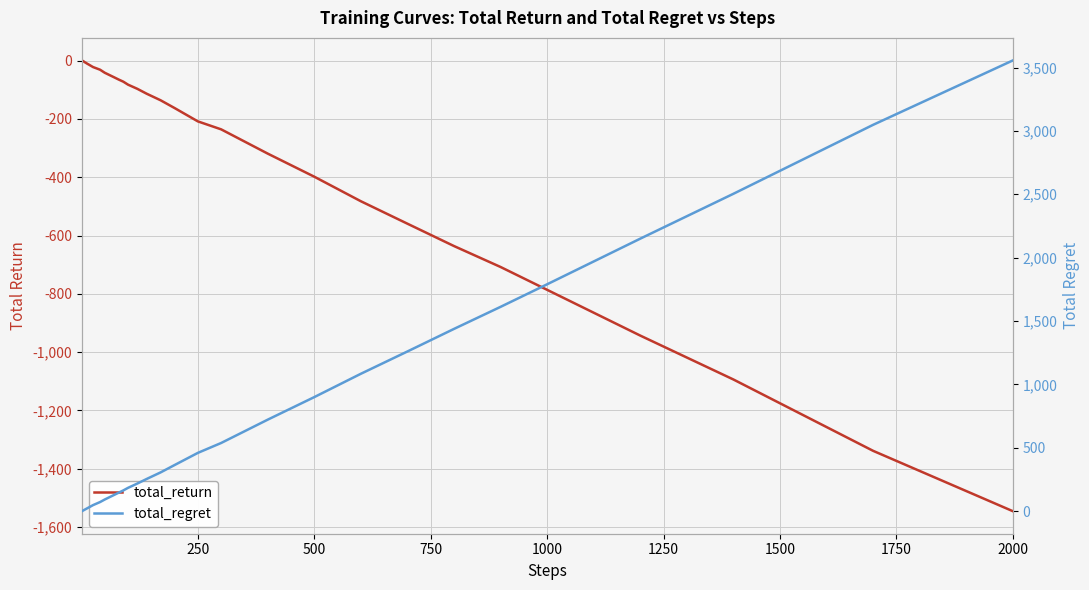

How many times do total_return and total_regret cross each other?

1